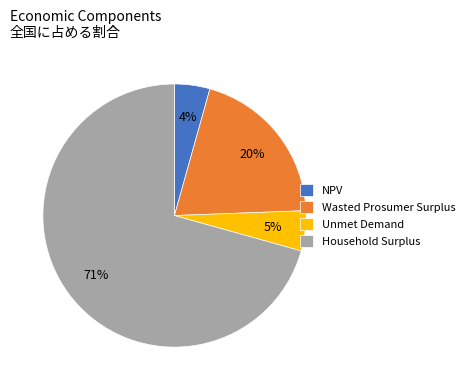

Which has a higher value, NPV or Unmet Demand?

Unmet Demand